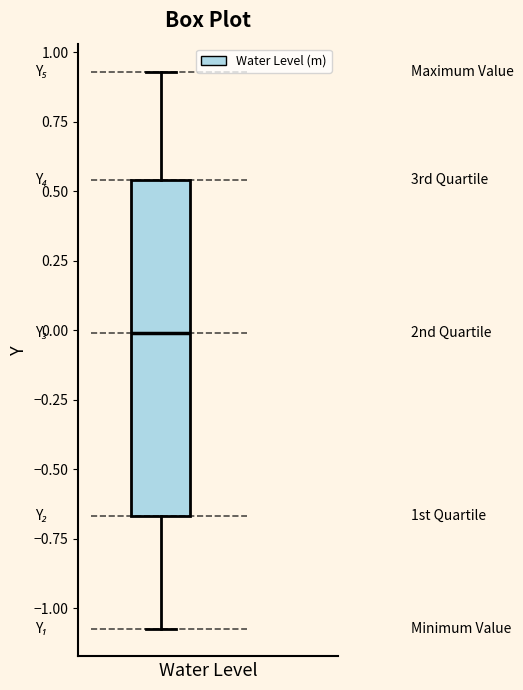

Where does the upper whisker of the box end on the y-axis? The values are not printed on the chart, so give them approximately, as read against the axis.

0.95